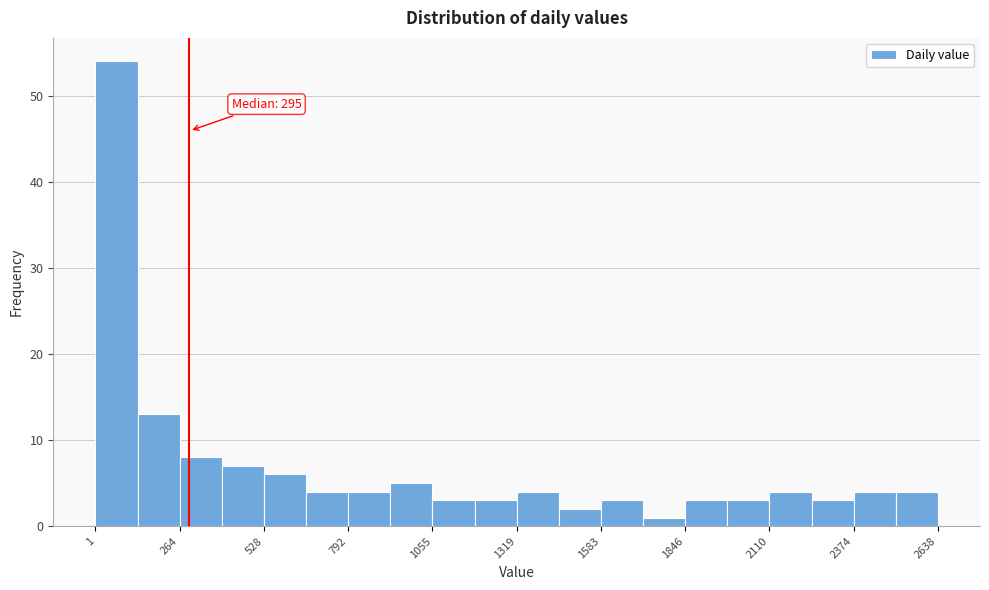

Around what value on the x-axis is the tallest bar? Give the approximate position of its centre, as read against the axis.

50